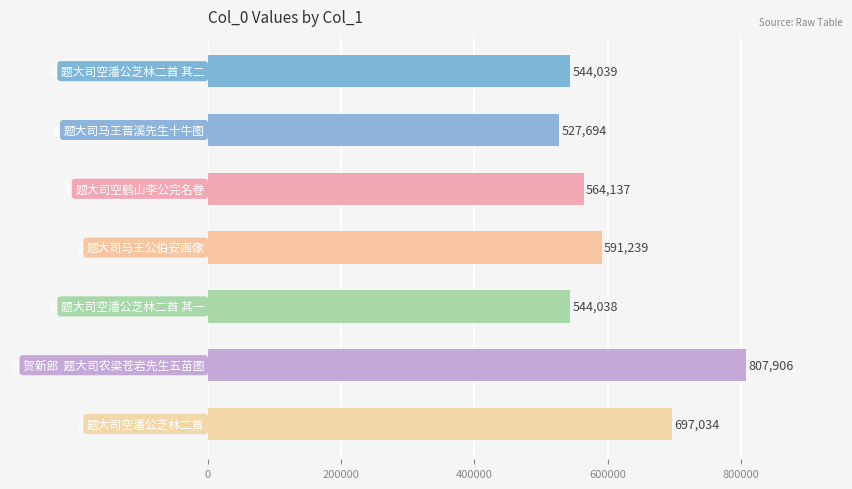

True or false: the data shows 807906 at 贺新郎  题大司农梁苍岩先生五苗图.

True